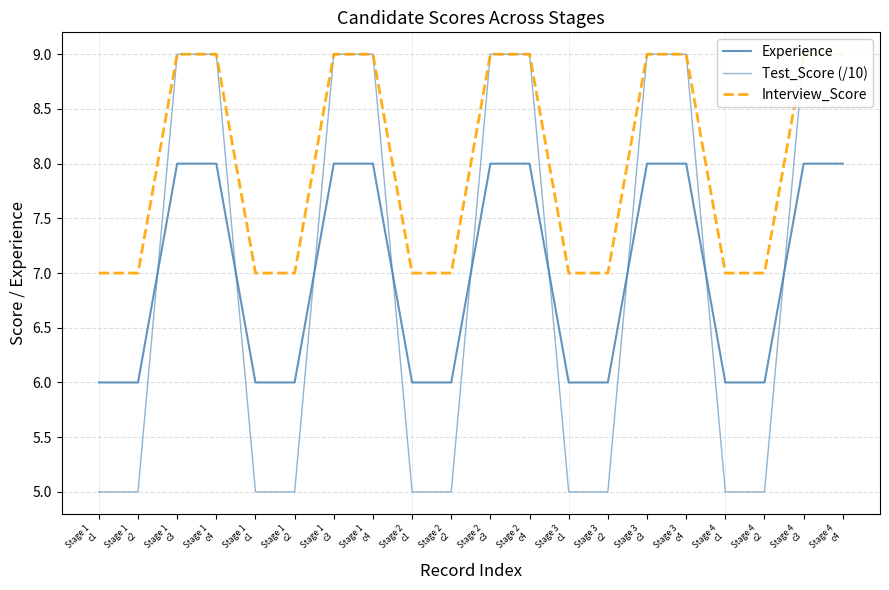

True or false: Test_Score (/10) and Experience intersect in this chart.

True